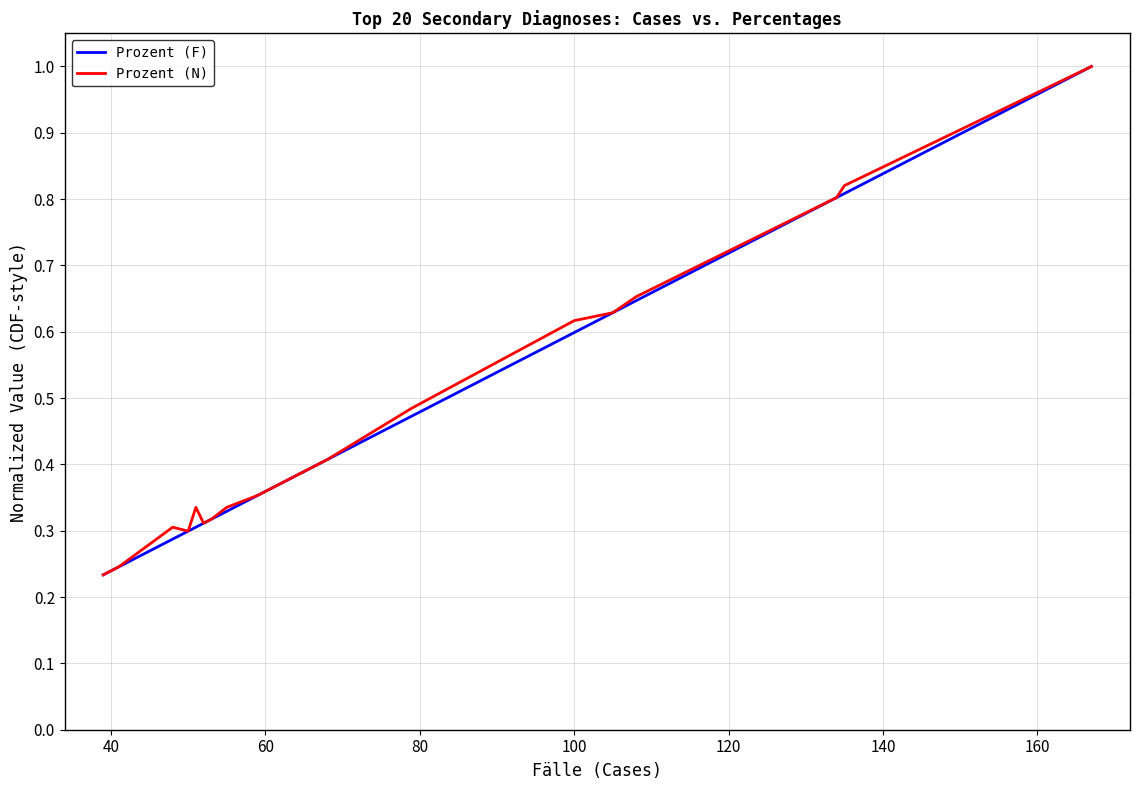

Reading left to right, what are all the values shown in this chart?

Prozent (F): 0.2	0.2	0.2	0.2	0.3	0.3	0.3	0.3	0.3	0.3	0.4	0.4	0.4	0.5	0.6	0.6	0.6	0.8	0.8	1.0
Prozent (N): 0.2	0.2	0.2	0.2	0.3	0.3	0.3	0.3	0.3	0.3	0.4	0.4	0.4	0.5	0.6	0.6	0.7	0.8	0.8	1.0